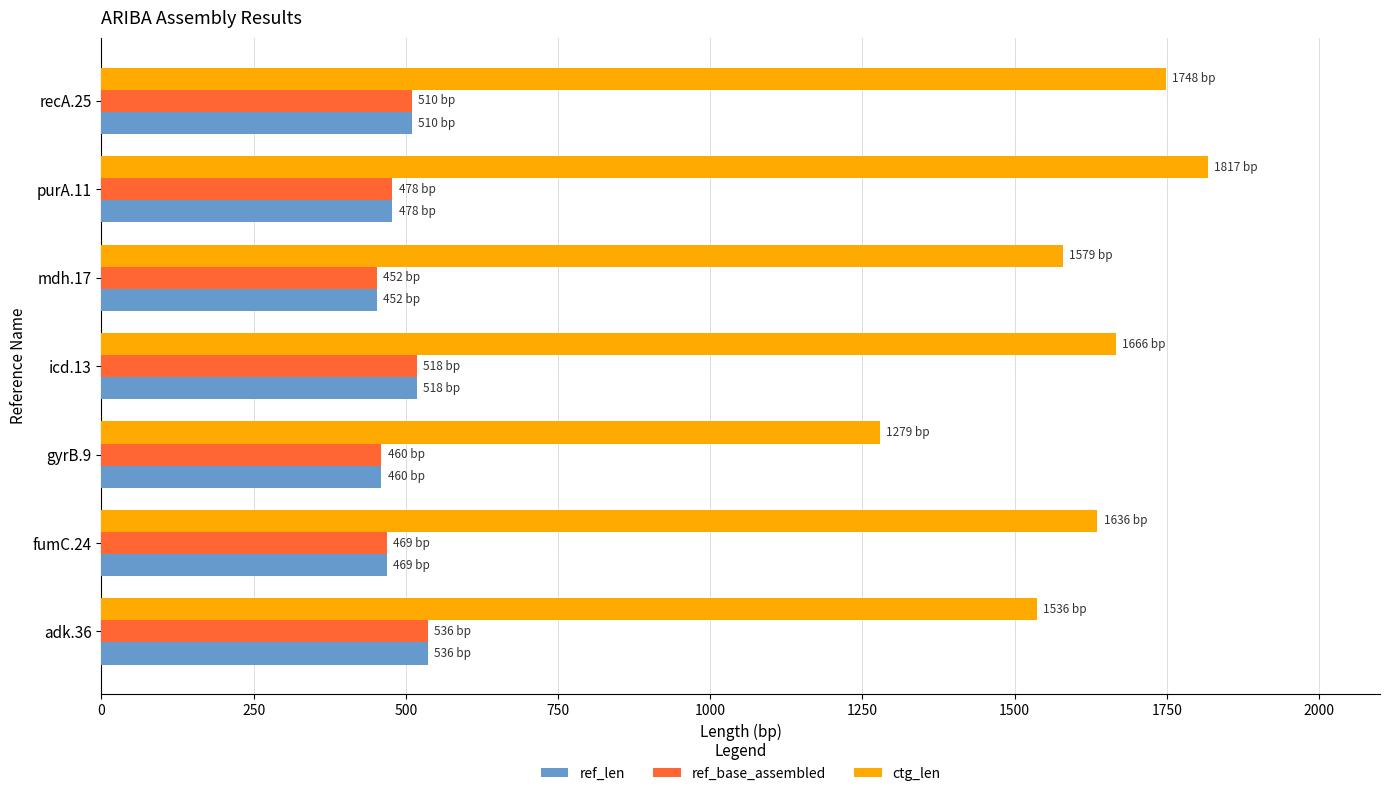

The value of ref_len at gyrB.9 is 616. True or false?

False